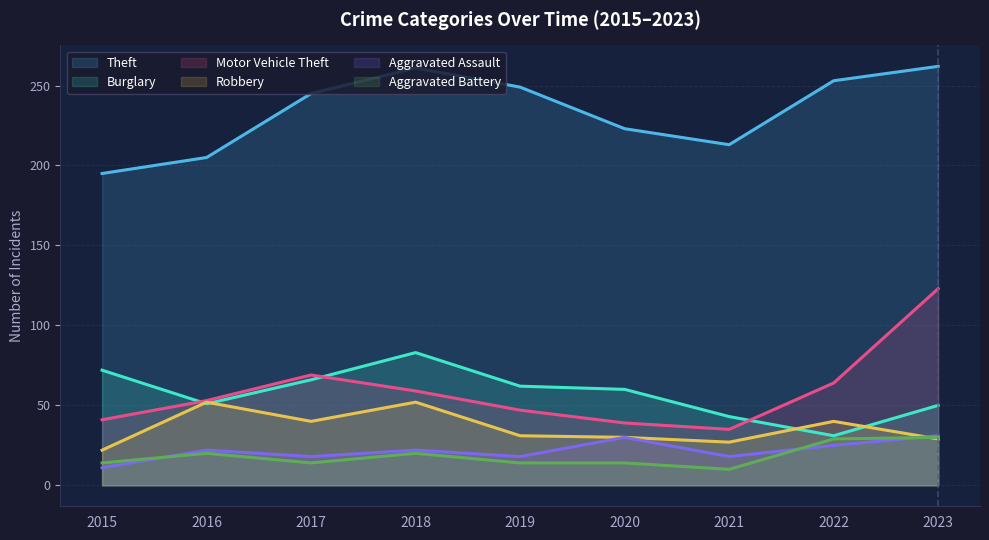

Reading left to right, transcribe all the data shown in this chart.

Theft: 2015=195	2016=205	2017=245	2018=261	2019=249	2020=223	2021=213	2022=253	2023=262
Burglary: 2015=72	2016=51	2017=66	2018=83	2019=62	2020=60	2021=43	2022=31	2023=50
Motor Vehicle Theft: 2015=41	2016=53	2017=69	2018=59	2019=47	2020=39	2021=35	2022=64	2023=123
Robbery: 2015=22	2016=52	2017=40	2018=52	2019=31	2020=30	2021=27	2022=40	2023=29
Aggravated Assault: 2015=11	2016=22	2017=18	2018=22	2019=18	2020=30	2021=18	2022=25	2023=31
Aggravated Battery: 2015=14	2016=20	2017=14	2018=20	2019=14	2020=14	2021=10	2022=29	2023=30